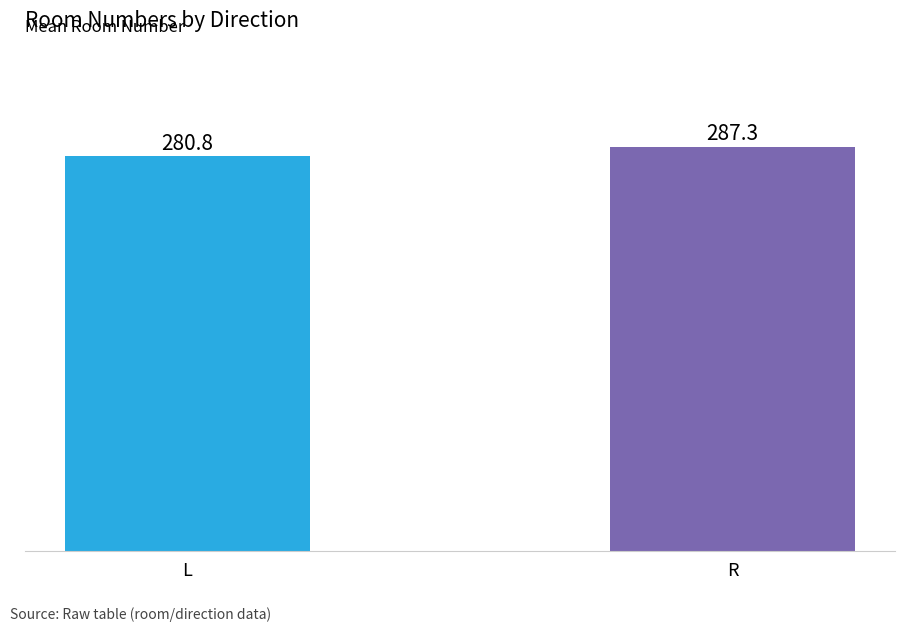

What is the label of the 1st bar from the right?

R